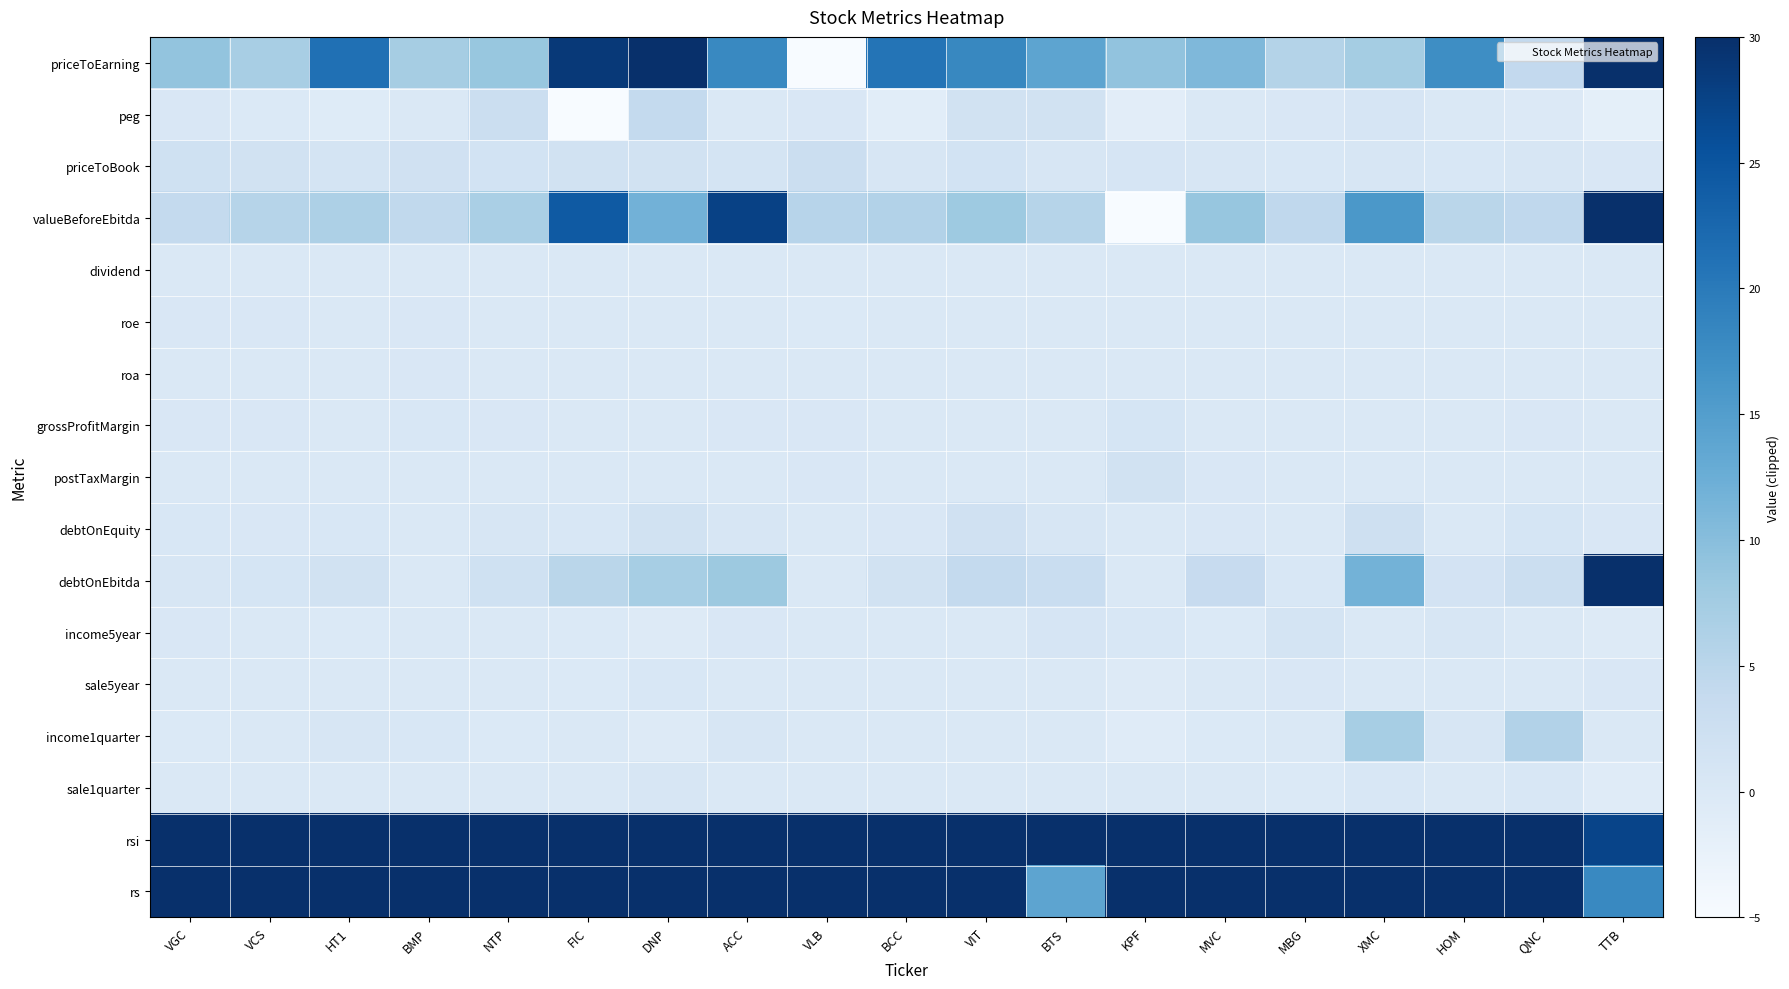

Count the number of categories in the chart.

19